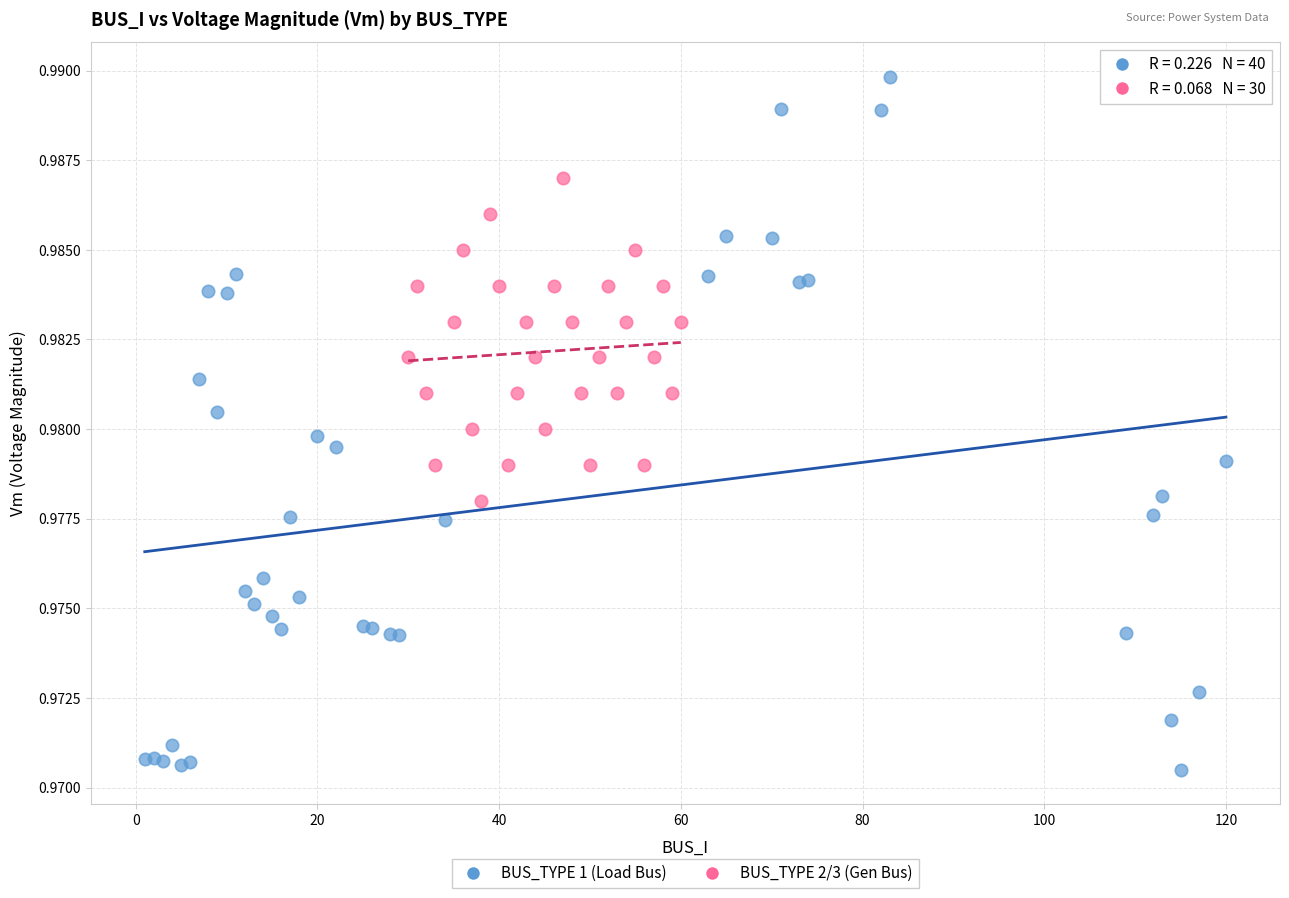

Which series has the largest Y range (max minus min)?

BUS_TYPE 1 (Load Bus)